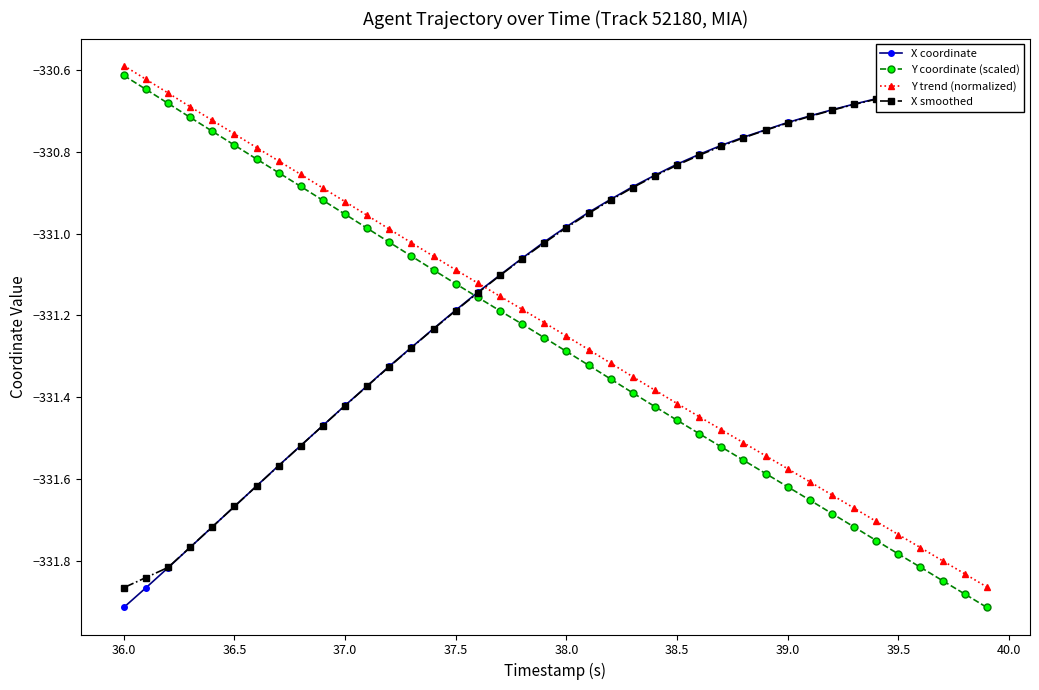

What are all the series names shown in the legend?

X coordinate, Y coordinate (scaled), Y trend (normalized), X smoothed